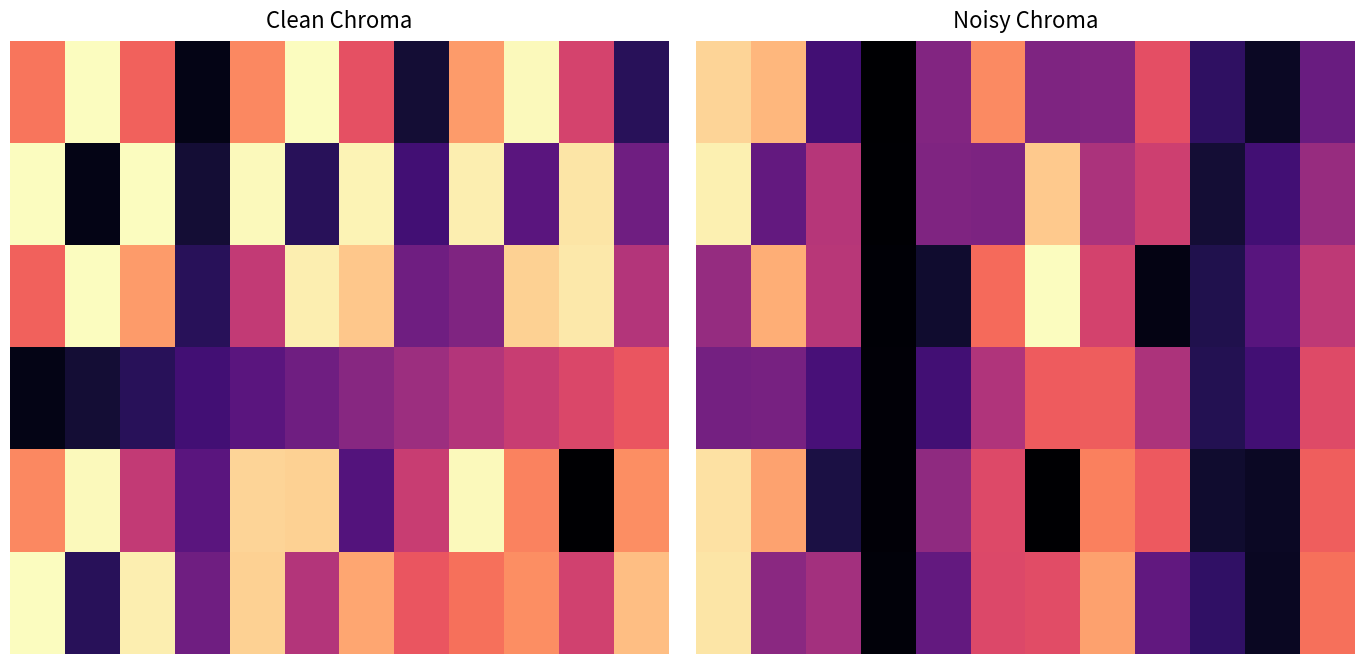

What is the spread (max minus min) of values at 2?

0.4